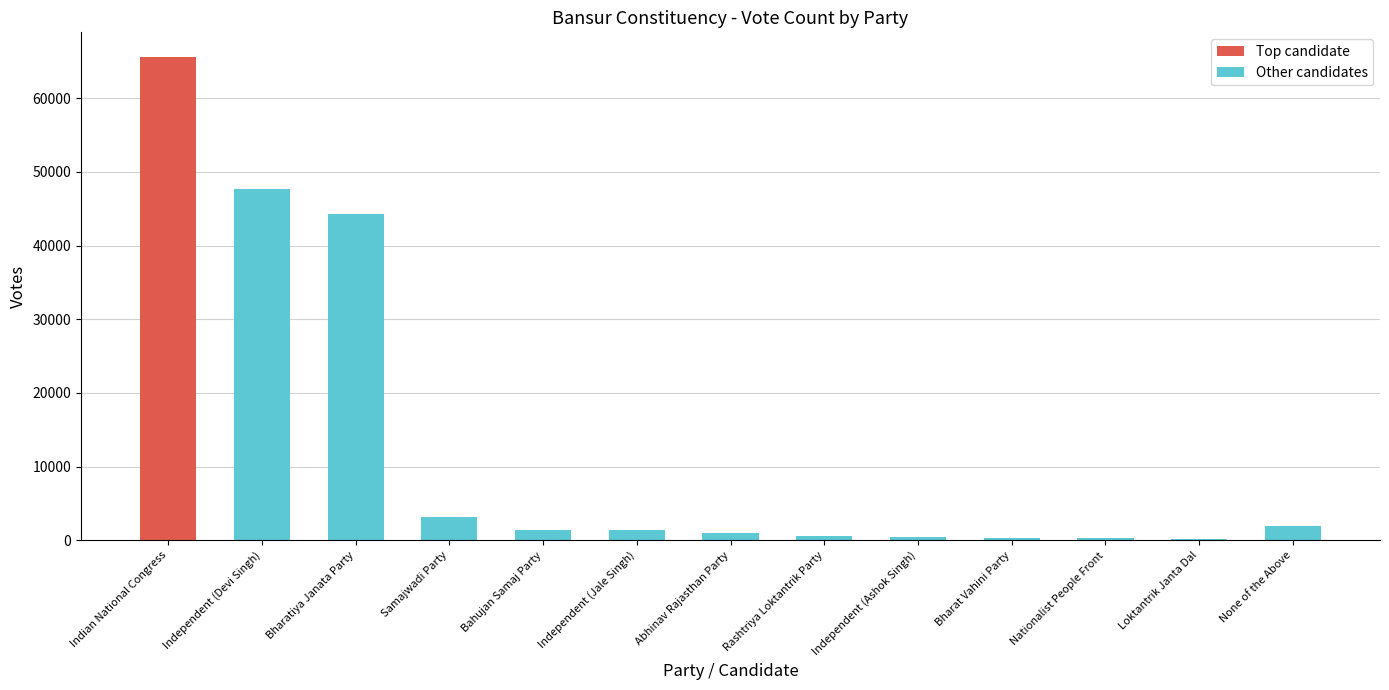

What is the maximum value shown in the chart?

65656